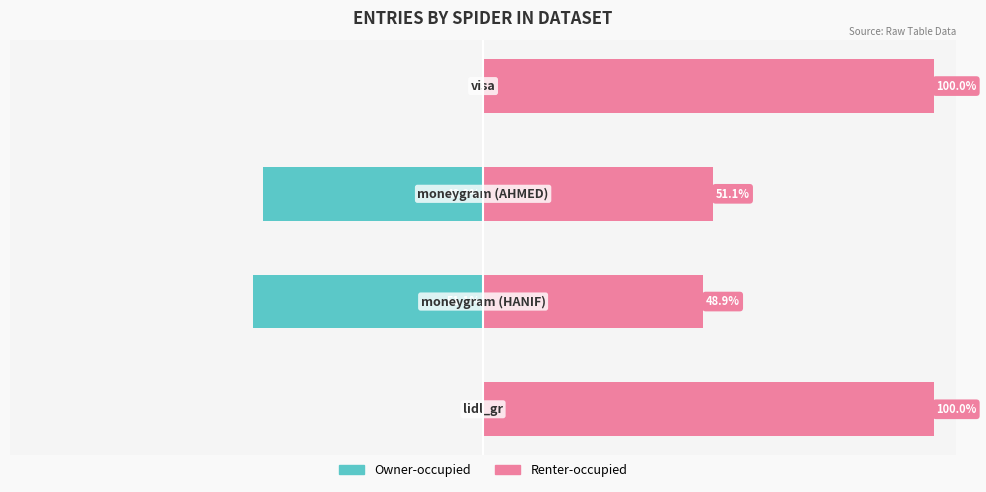

What is the difference between the maximum and second lowest values in the Renter-occupied series?

48.9